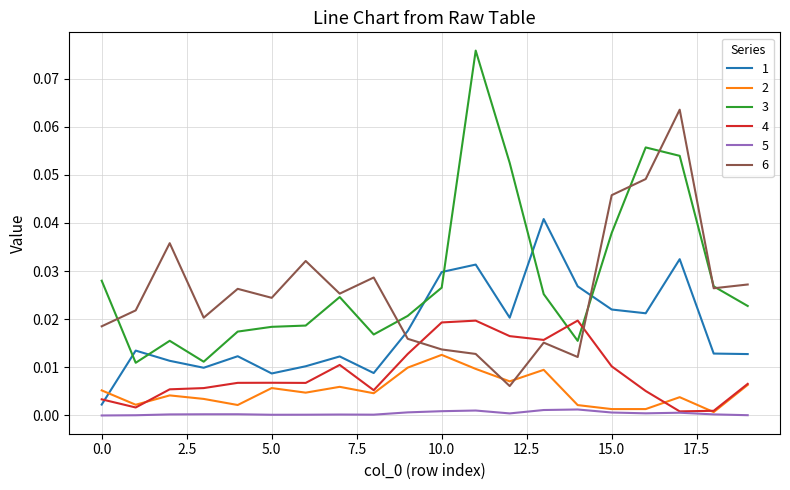

How many distinct data groups are displayed?

6